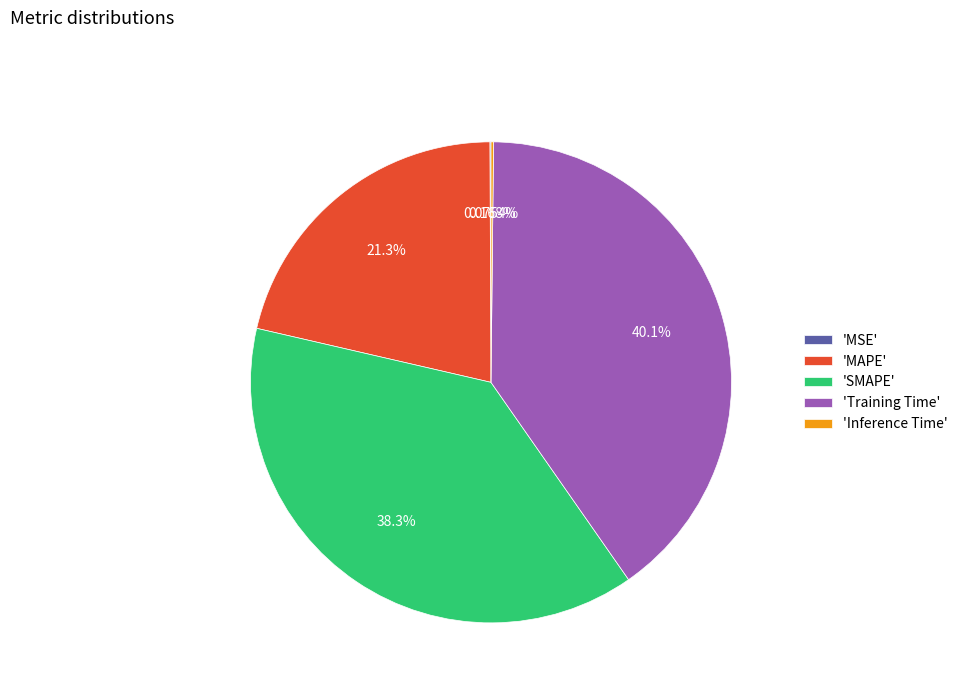

Is there a majority slice in this chart?

No